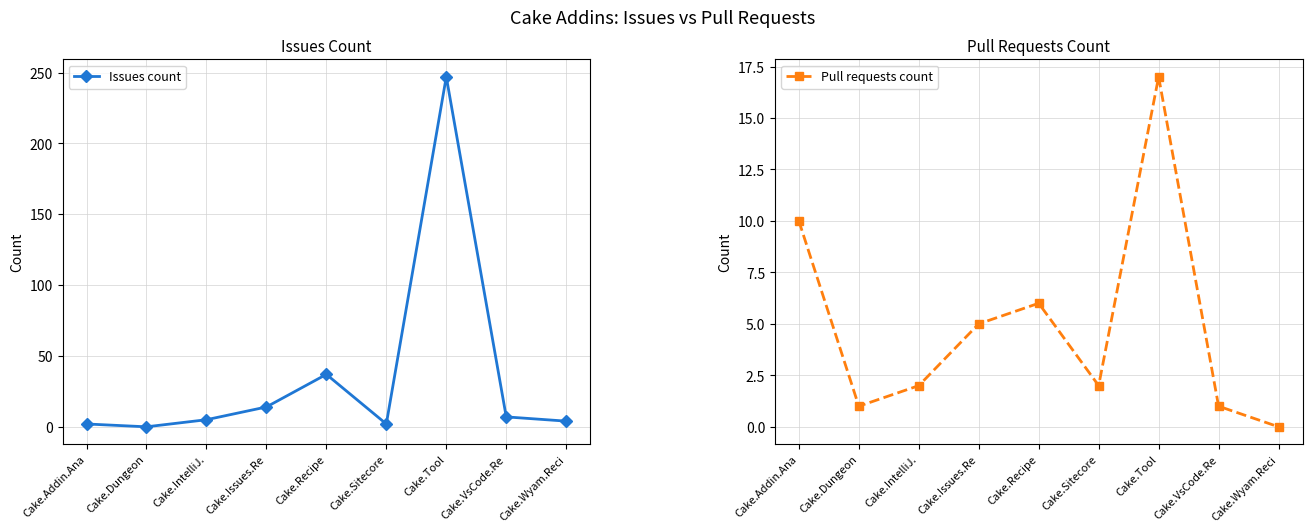

Where does the Issues count series first go above 5?

Cake.Issues.Re